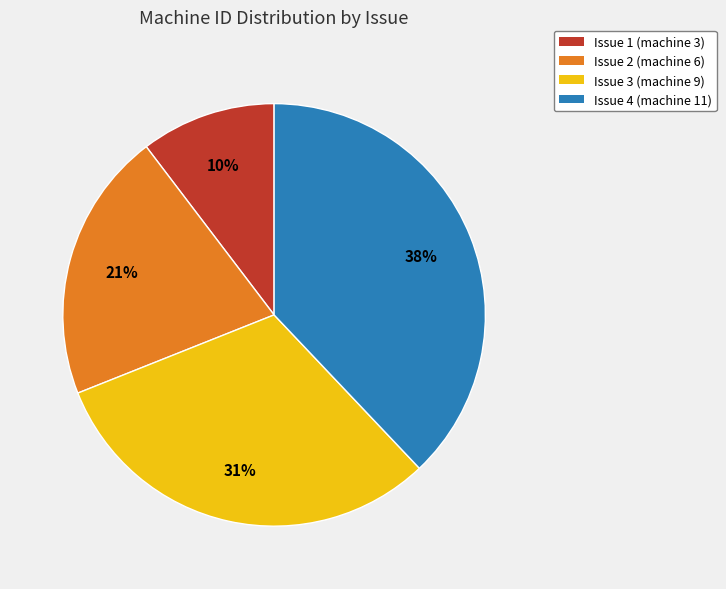

Is the sum of Issue 4 and Issue 2 greater than half?

Yes